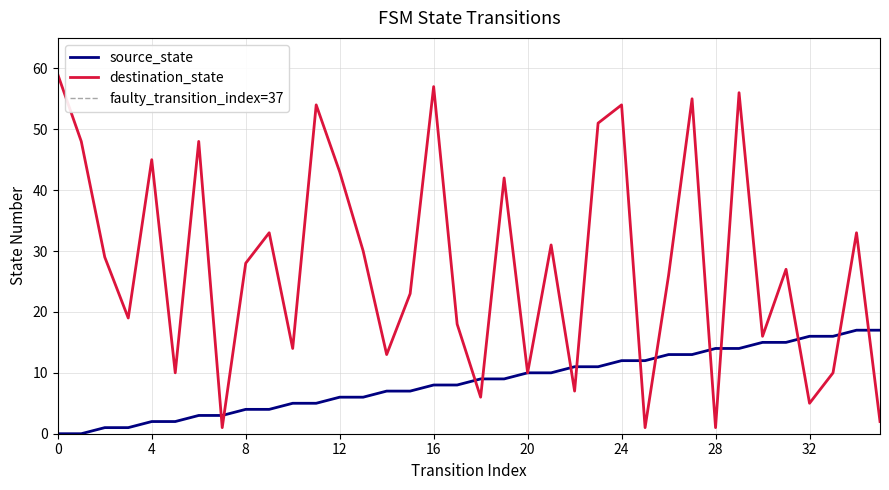

True or false: destination_state has more than 0 interior local peaks.

True